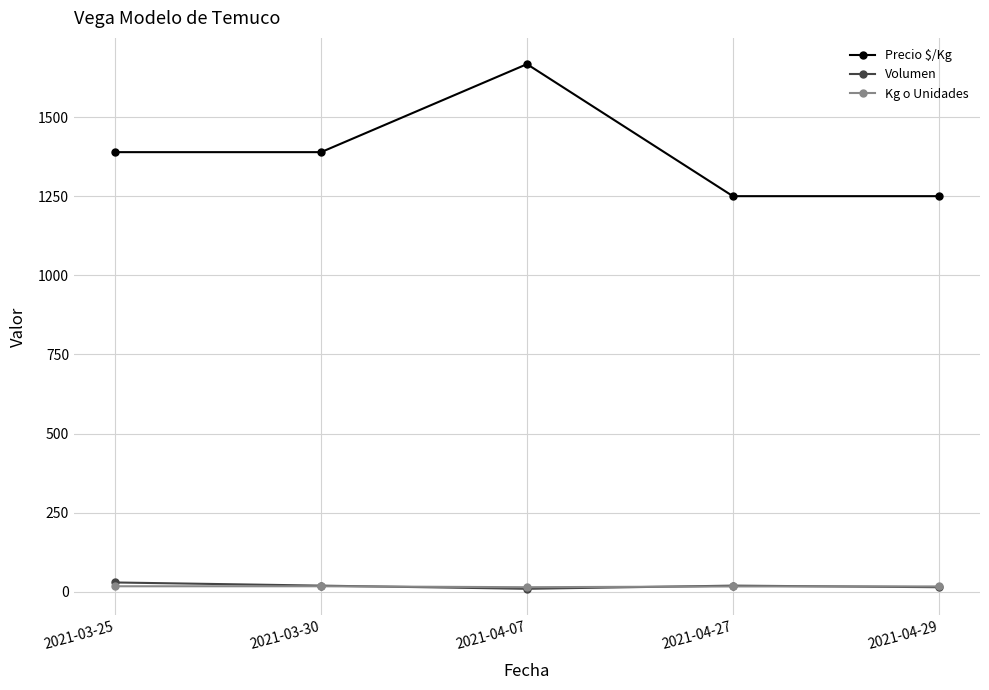

Where is the first local maximum for Precio $/Kg?

2021-04-07